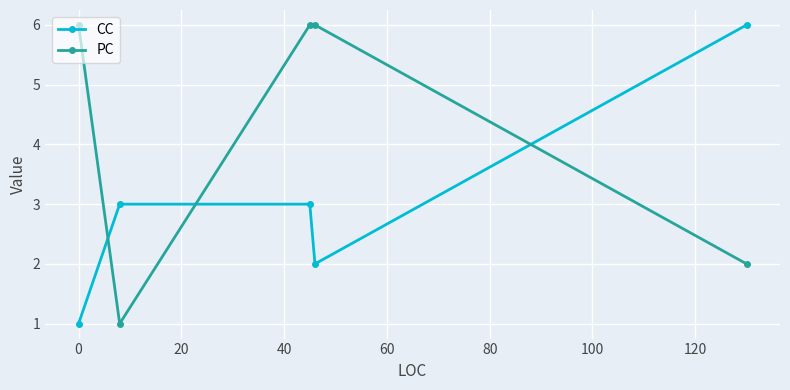

What is the average value of the PC series?

4